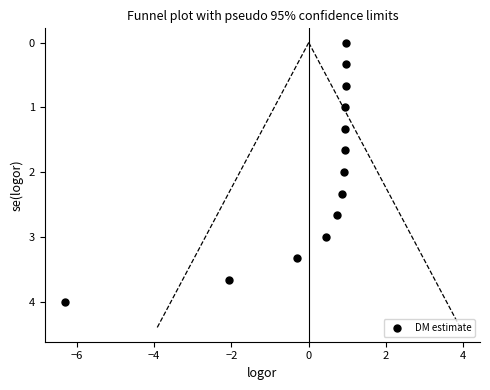

What is the range of X values (max minus min)?

7.3